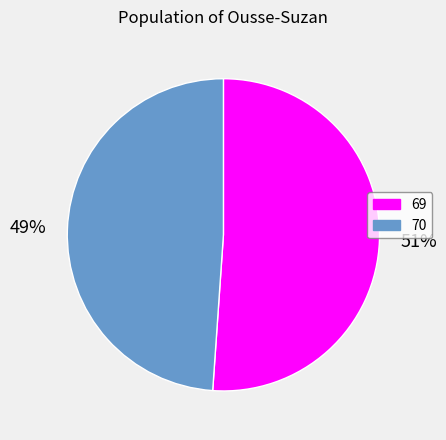

Approximately how many times larger is the value at 69 compared to 70?

1.0